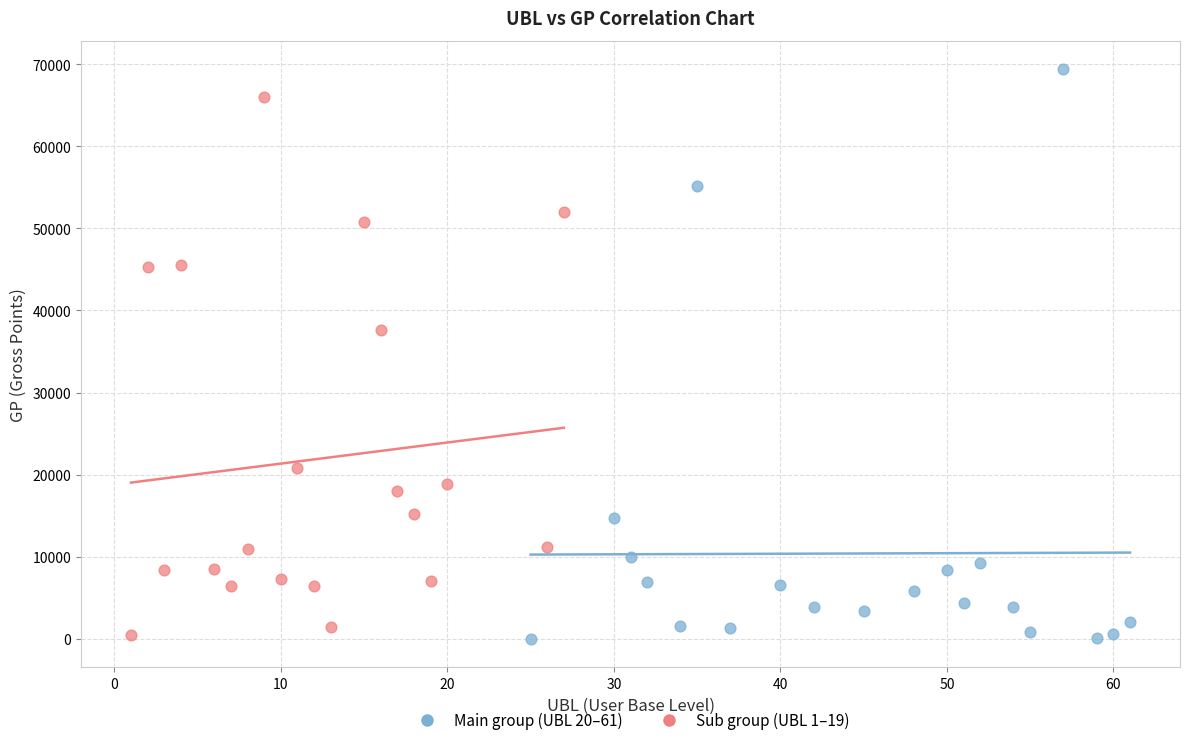

Which series has the widest spread of Y values?

Main group (UBL 20–61)